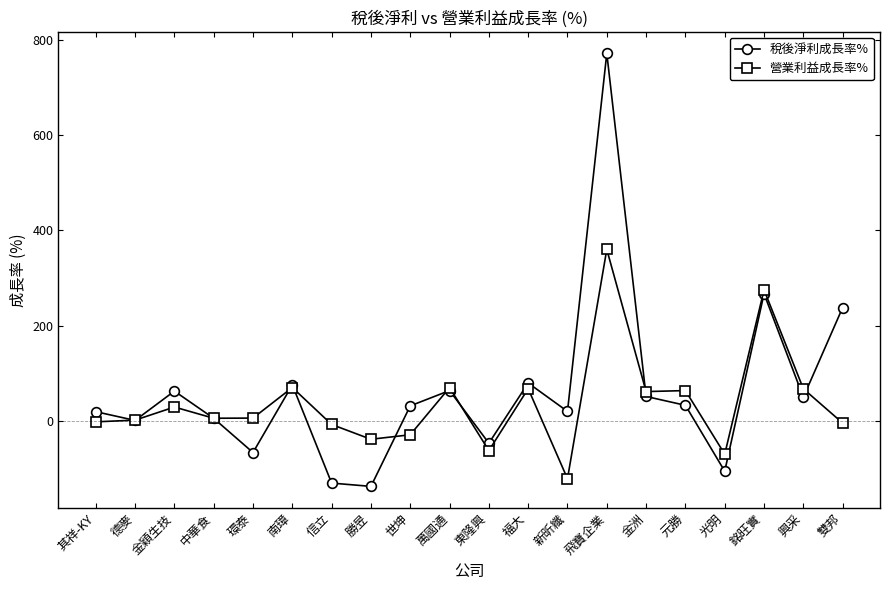

At 勝昱, list the series in order from largest to smallest.

營業利益成長率%, 稅後淨利成長率%